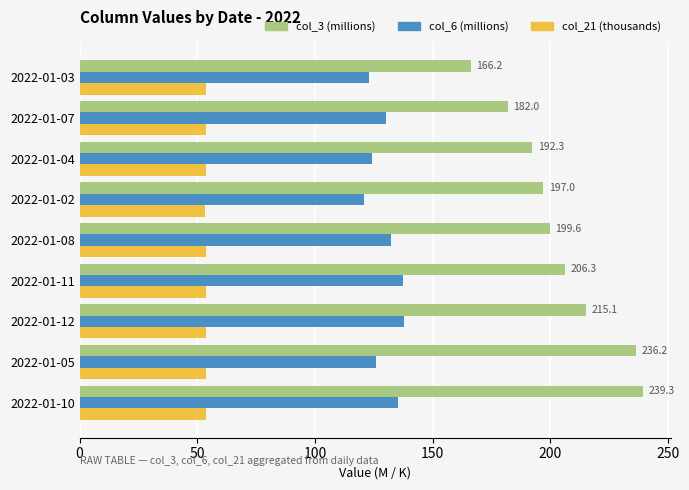

What is the total value across all series at 2022-01-07?

365.7